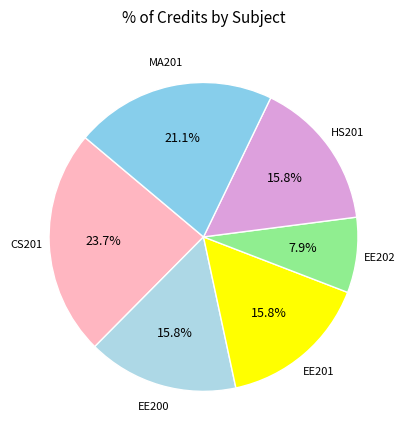

To the nearest percent, what is the average slice percentage?

17%